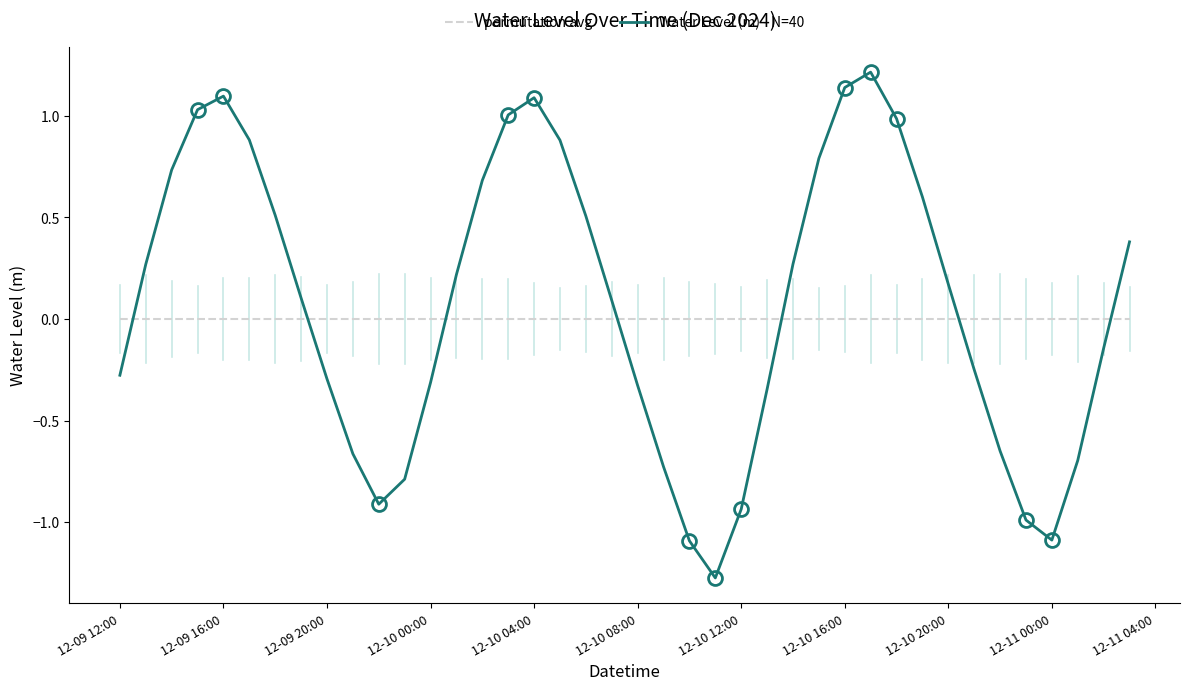

Which series has the widest spread of values?

Water Level (m) - N=40